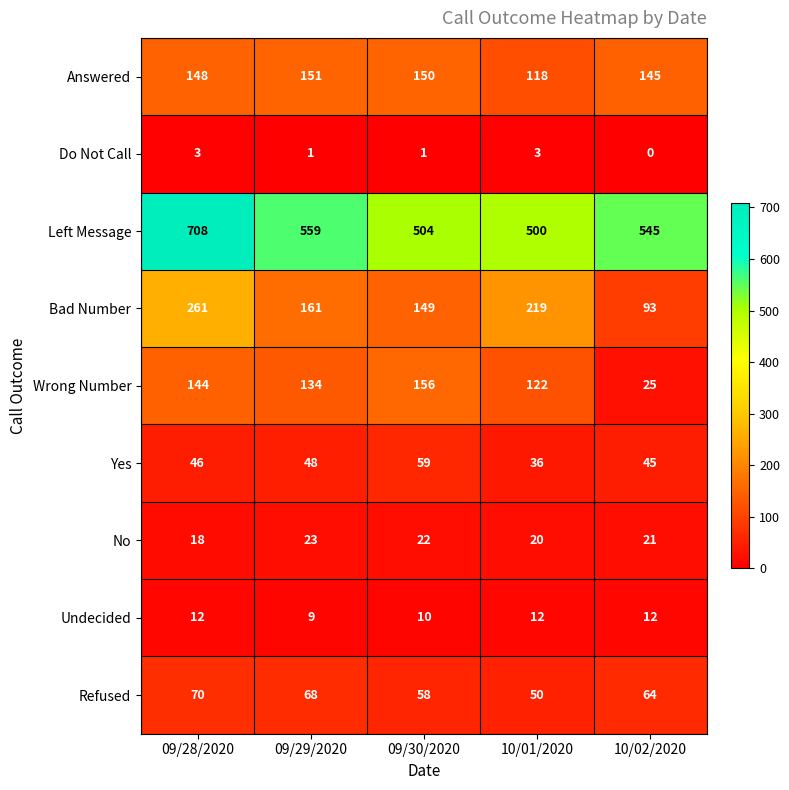

At 09/30/2020, list the series in order from largest to smallest.

Left Message, Wrong Number, Answered, Bad Number, Yes, Refused, No, Undecided, Do Not Call